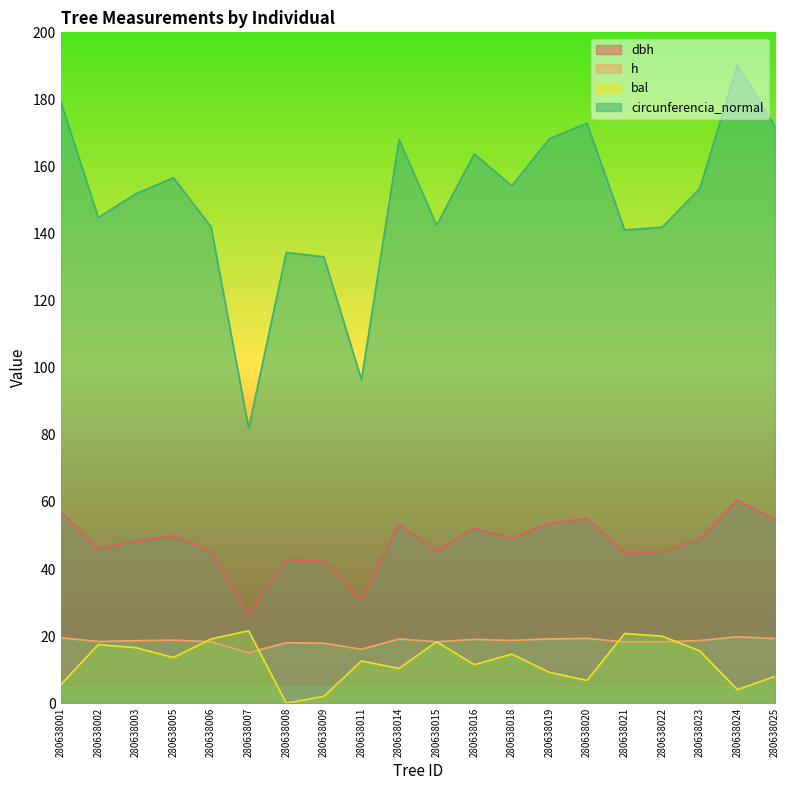

Which category has the lowest value across all series?

280638008